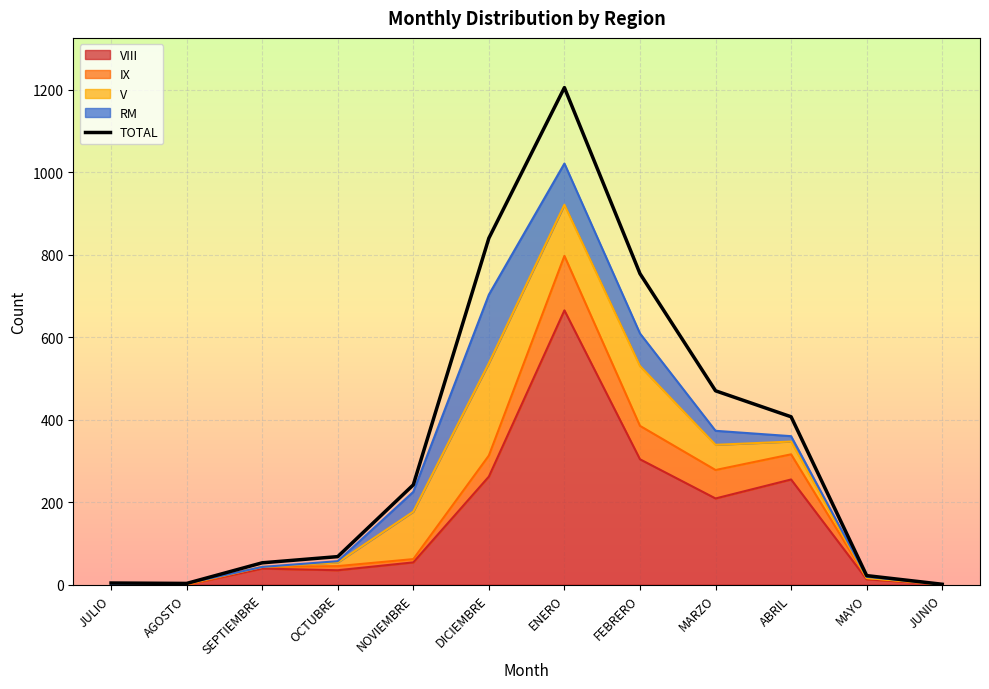

True or false: the data shows 2015 at ENERO.

False